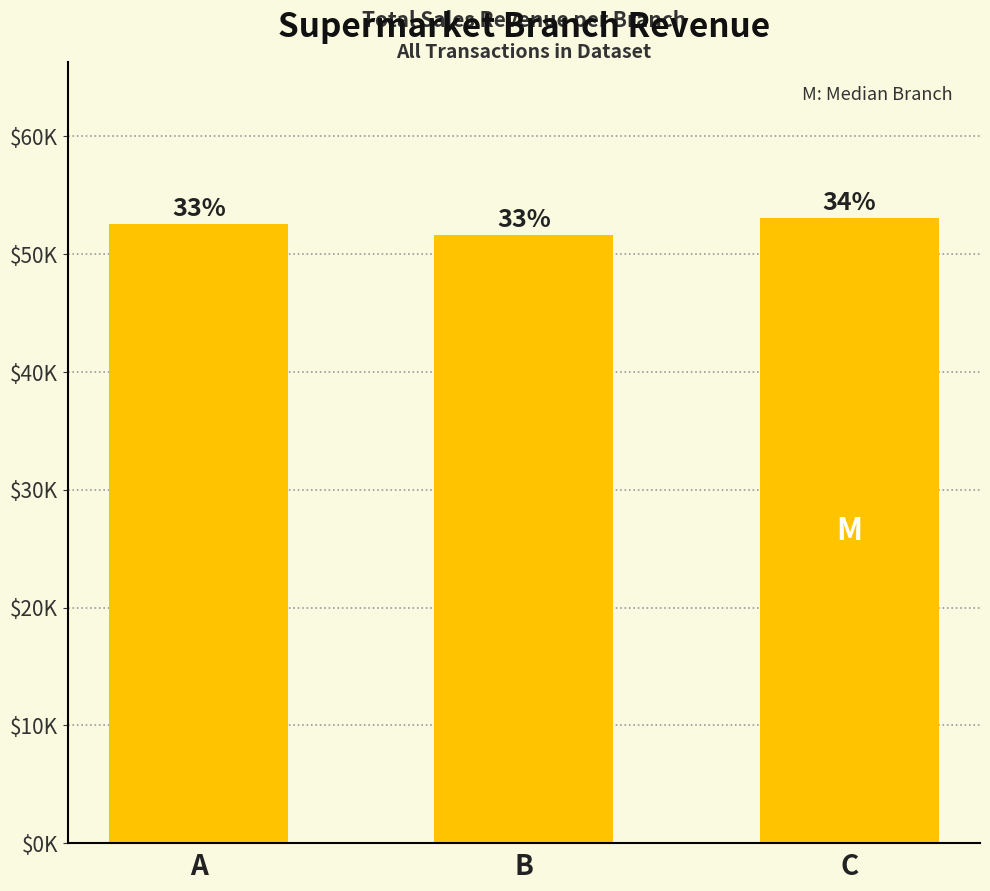

How many bars are there in total?

3